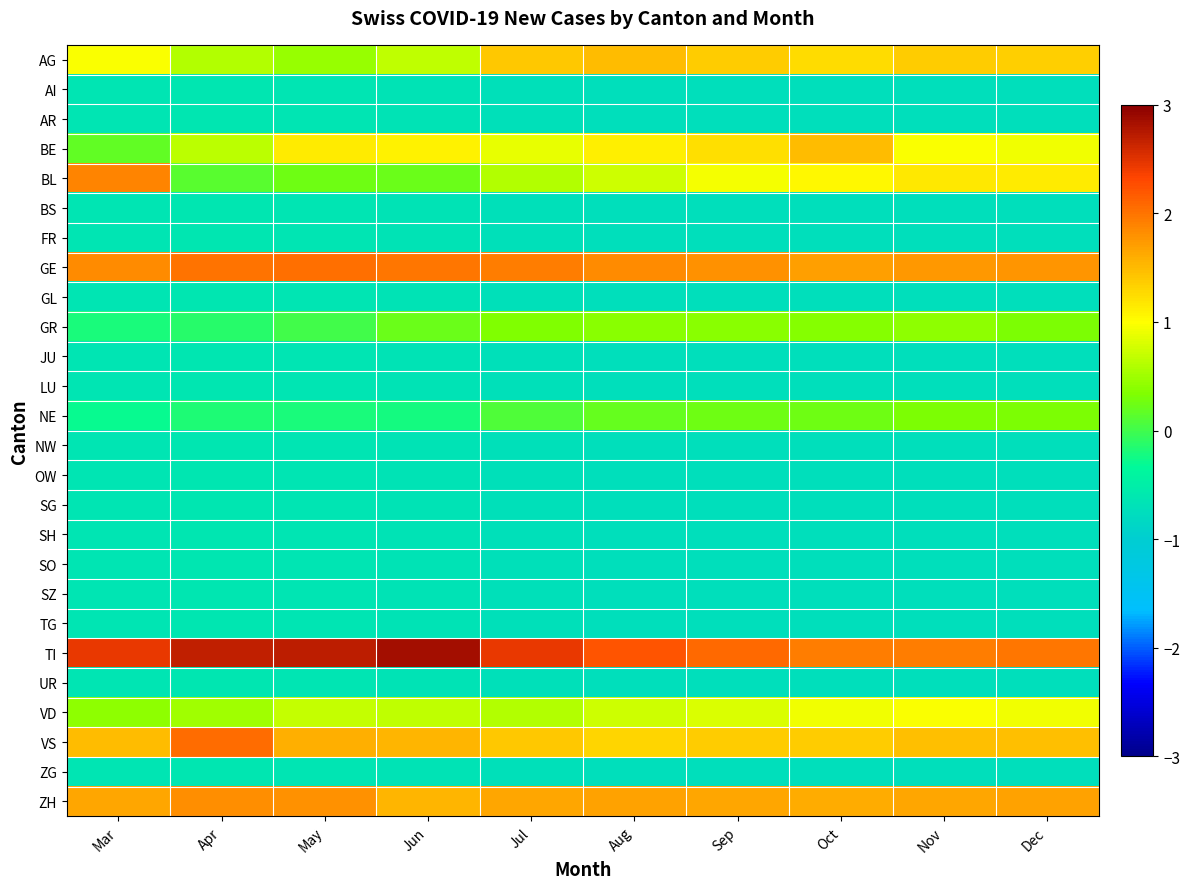

At how many categories does at least one series exceed 0?

10